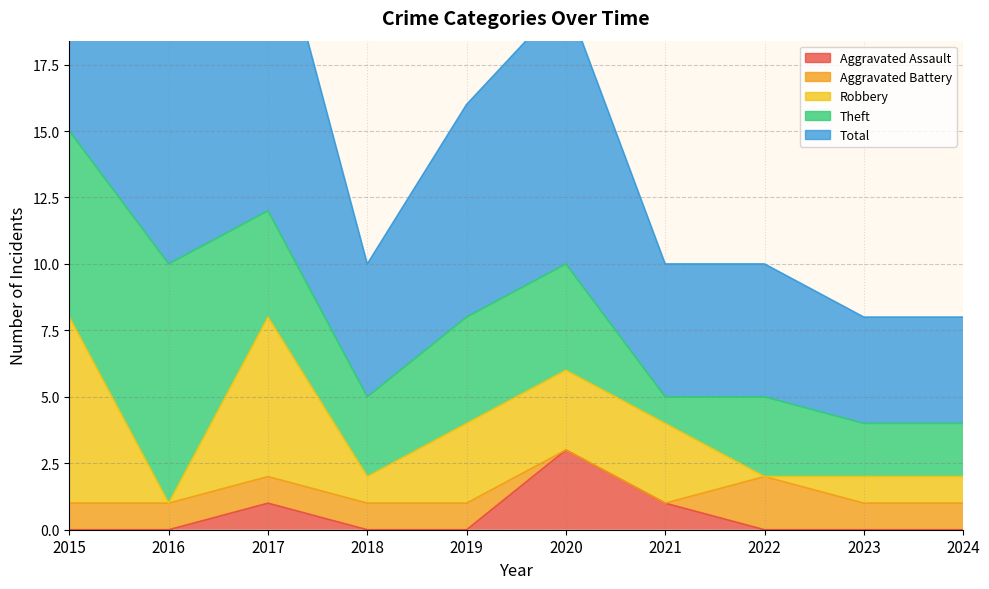

What is the difference between the Theft values at 2023 and 2021?

1